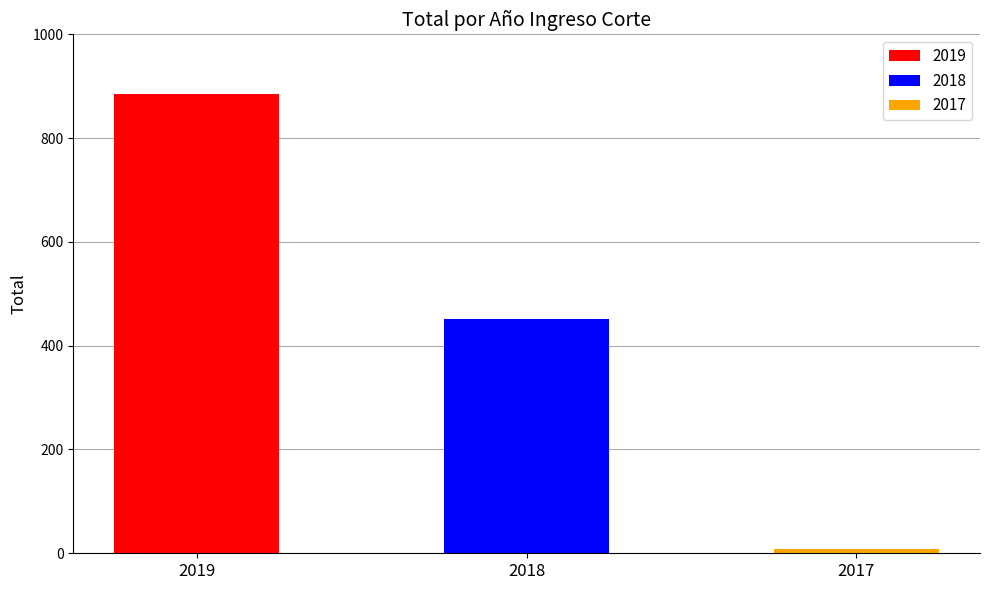

At which category does the chart reach its minimum across all series?

2017